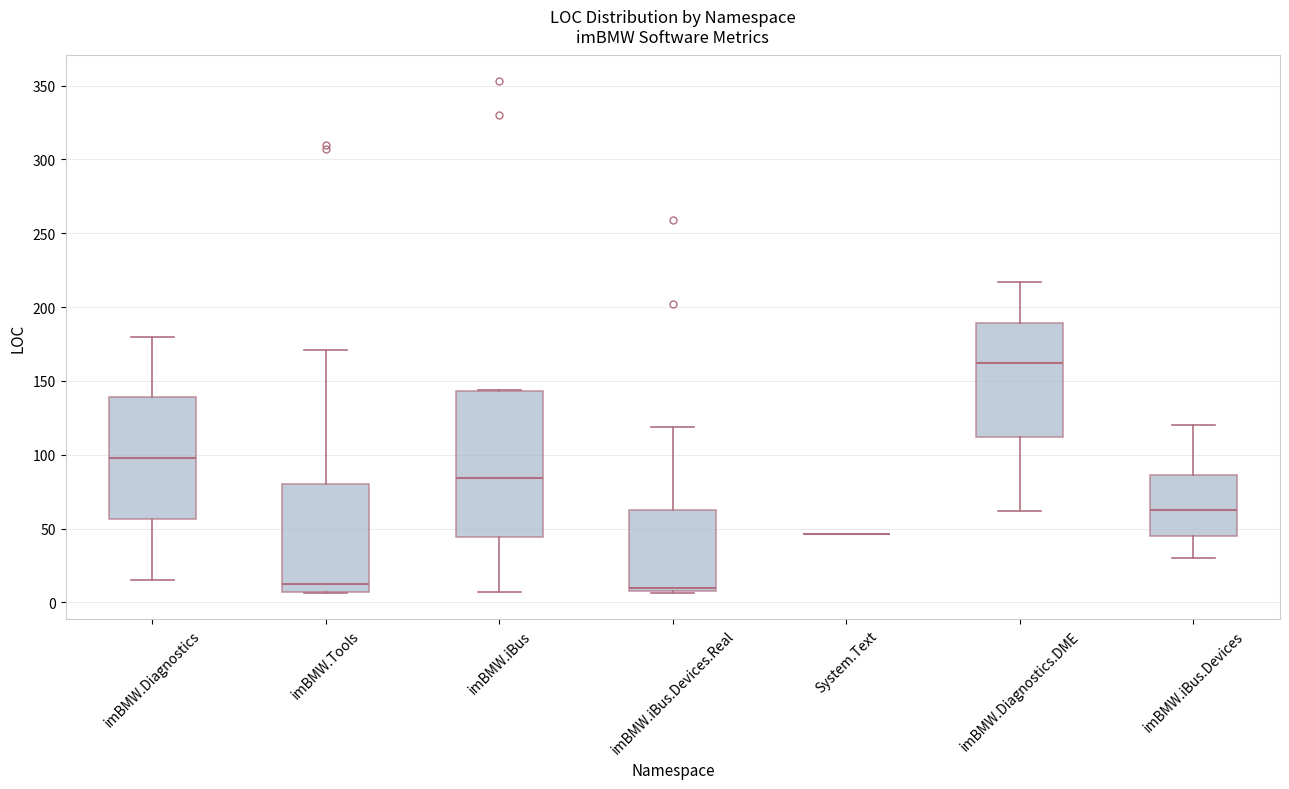

Reading left to right, transcribe this box plot: for each box, give where its median line is, the range the box spans, and where its two whiskers end, as read against the y-axis. The values are not printed on the chart, so give them approximately, as read against the axis.

imBMW.Diagnostics: median 100, box 55 to 140, whiskers 15 to 180
imBMW.Tools: median 15, box 5 to 80, whiskers 5 to 170
imBMW.iBus: median 85, box 45 to 145, whiskers 5 to 145
imBMW.iBus.Devices.Real: median 10 (just above the box's lower edge), box 10 to 65, whiskers 5 to 120
System.Text: box collapsed to a line at 45, whiskers 45 to 45
imBMW.Diagnostics.DME: median 160, box 110 to 190, whiskers 60 to 215
imBMW.iBus.Devices: median 65, box 45 to 85, whiskers 30 to 120